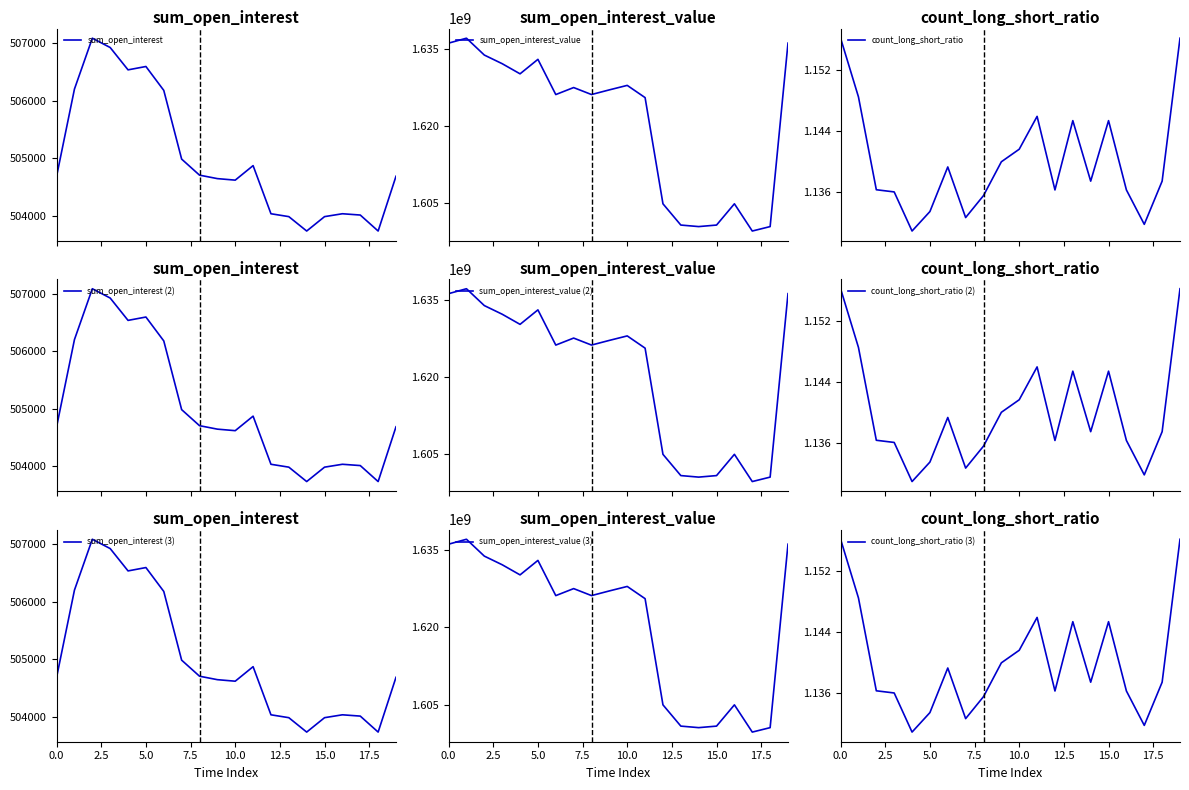

True or false: count_long_short_ratio has more than 2 interior local peaks.

True